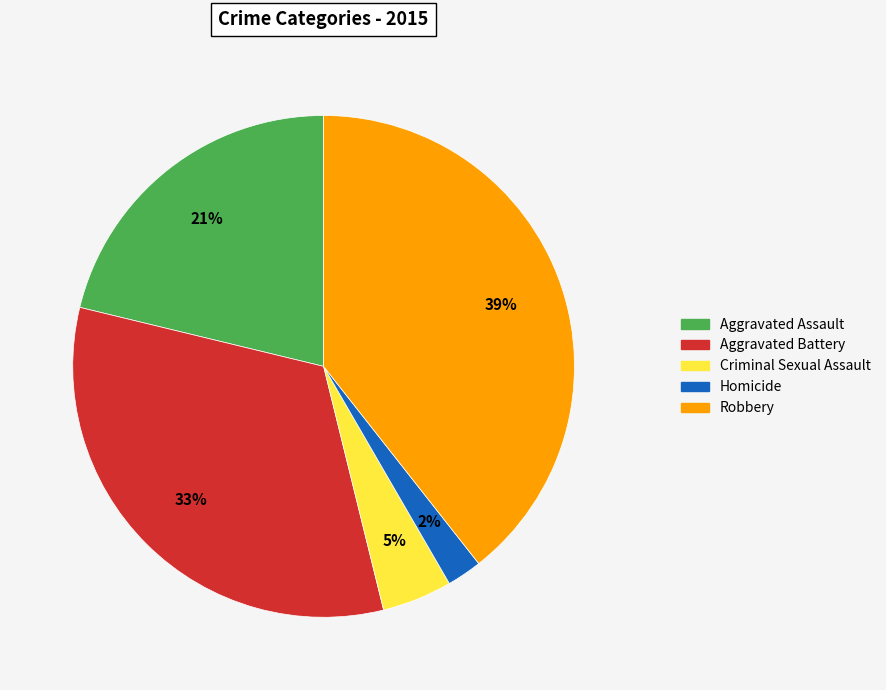

Do Homicide and Criminal Sexual Assault together represent more than half of the pie?

No